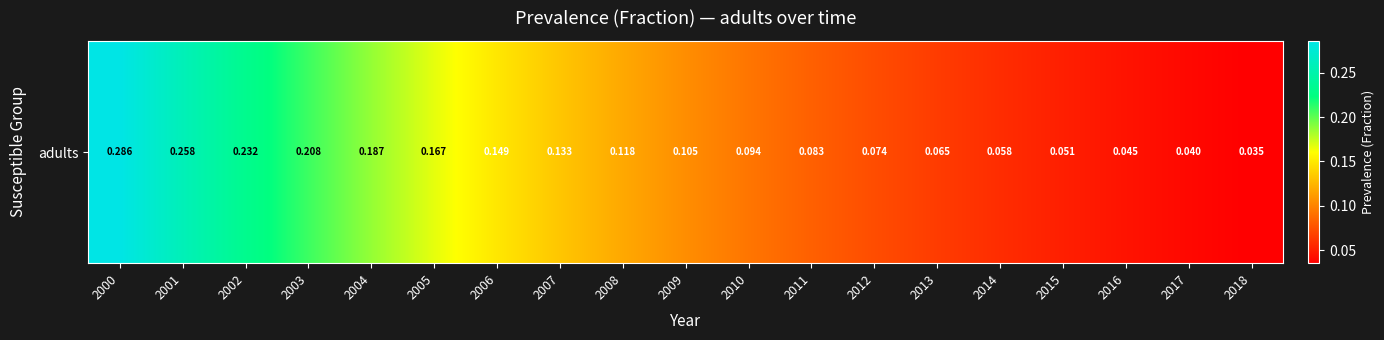

List the labels in order of value, smallest first.

2018, 2017, 2016, 2015, 2014, 2013, 2012, 2011, 2010, 2009, 2008, 2007, 2006, 2005, 2004, 2003, 2002, 2001, 2000